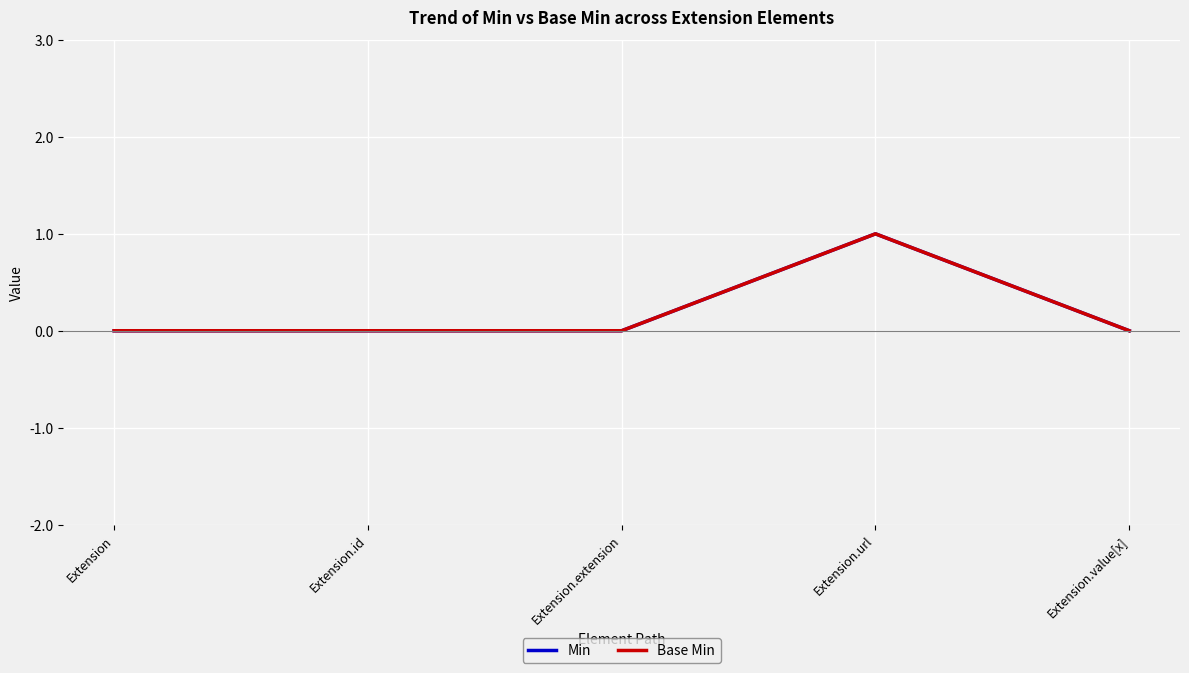

Which label corresponds to the smallest value in the chart?

Extension